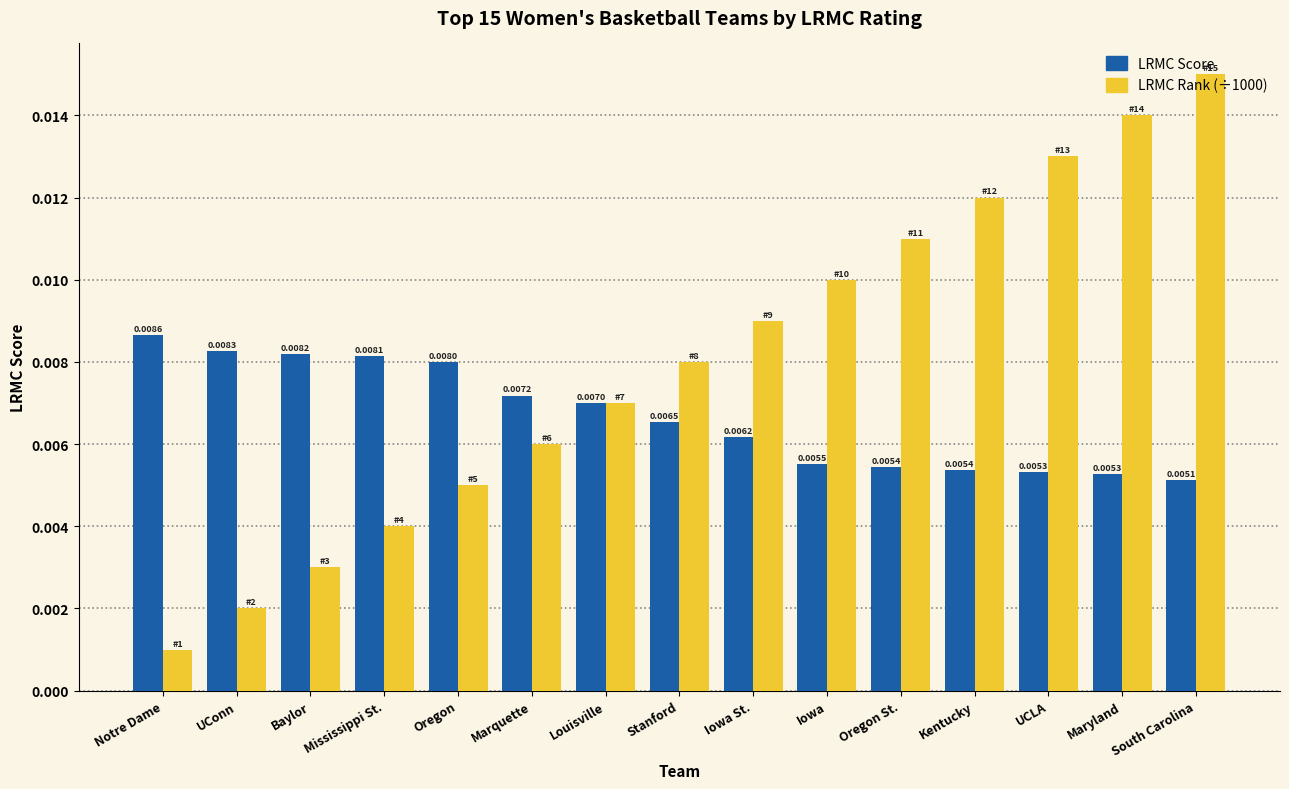

Which series has the widest spread of values?

LRMC Rank (÷1000)